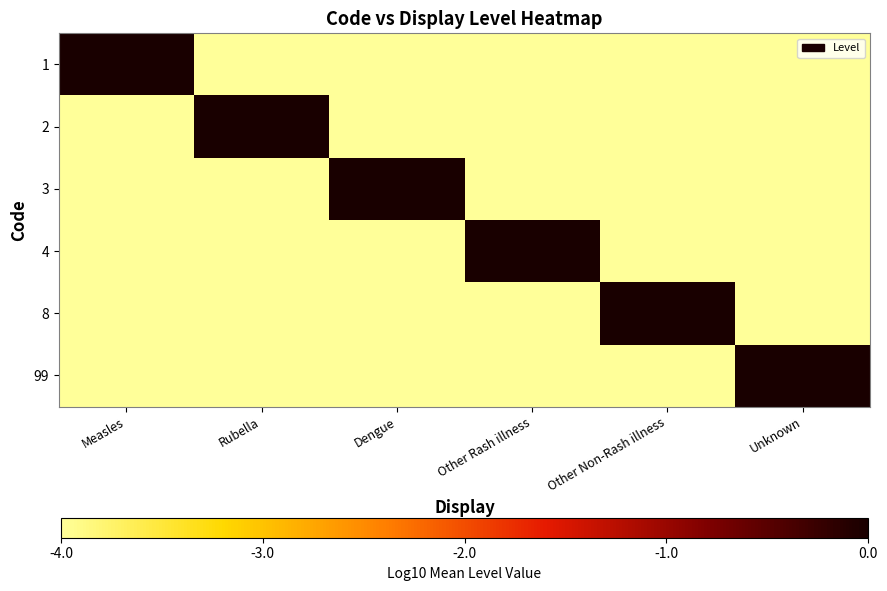

Between Rubella and Other Non-Rash illness, which is larger?

Rubella